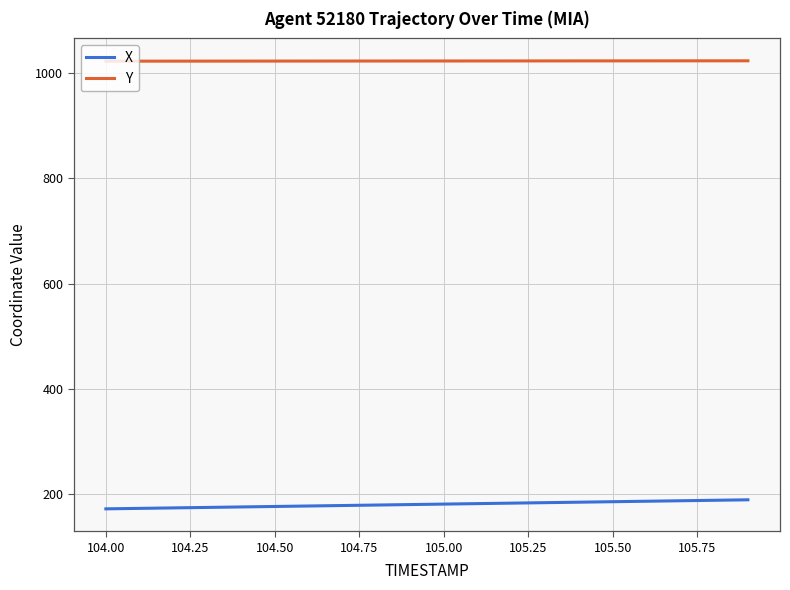

What is the greatest value displayed?

1022.7